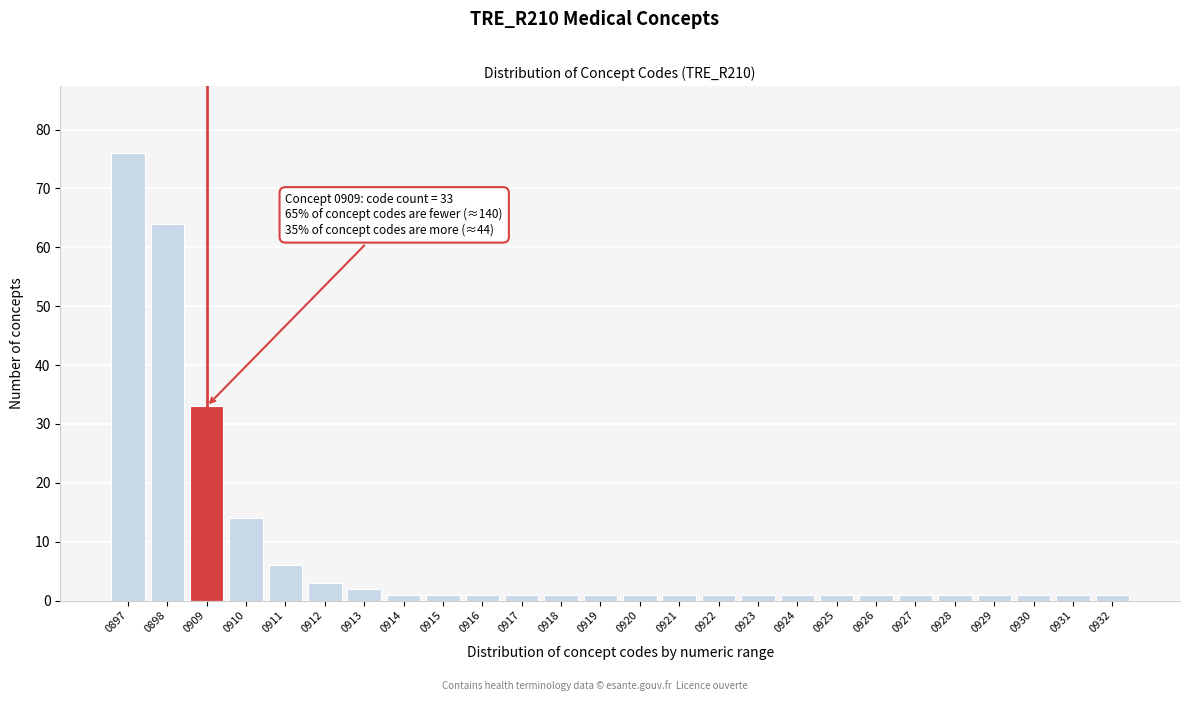

Reading left to right, extract all data points from this chart.

76	64	33	14	6	3	2	1	1	1	1	1	1	1	1	1	1	1	1	1	1	1	1	1	1	1